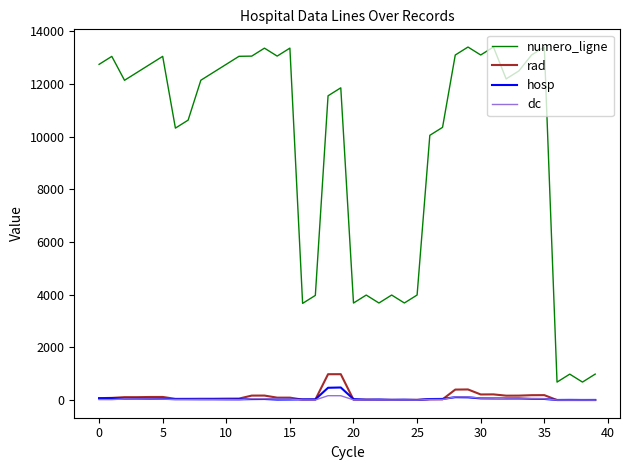

True or false: rad and numero_ligne intersect in this chart.

False